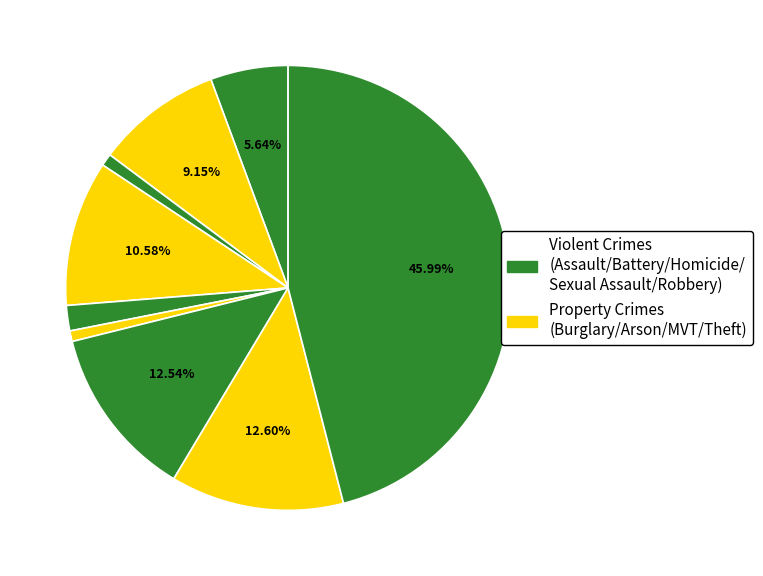

Count the number of slices in the pie.

9